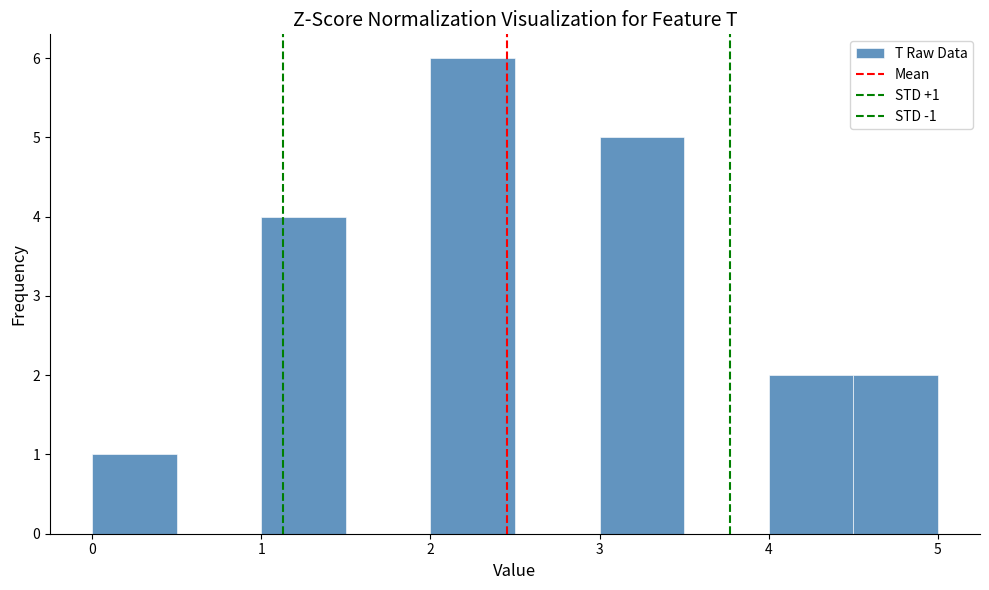

Which range on the x-axis has the tallest bar?

2.0 to 2.5